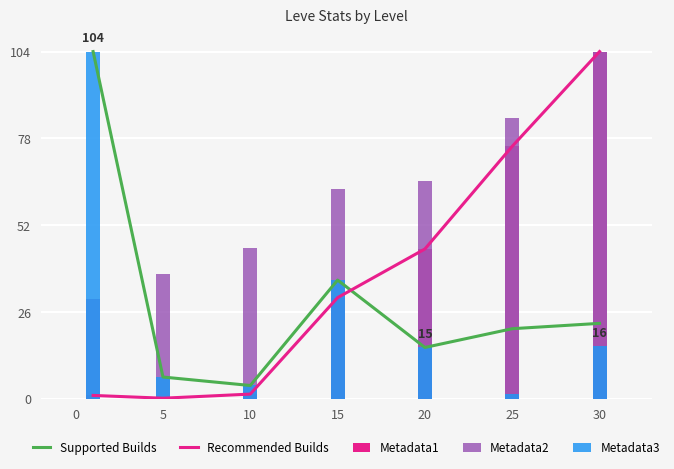

At 10, list the series in order from smallest to largest.

Recommended Builds, Metadata1, Supported Builds, Metadata3, Metadata2